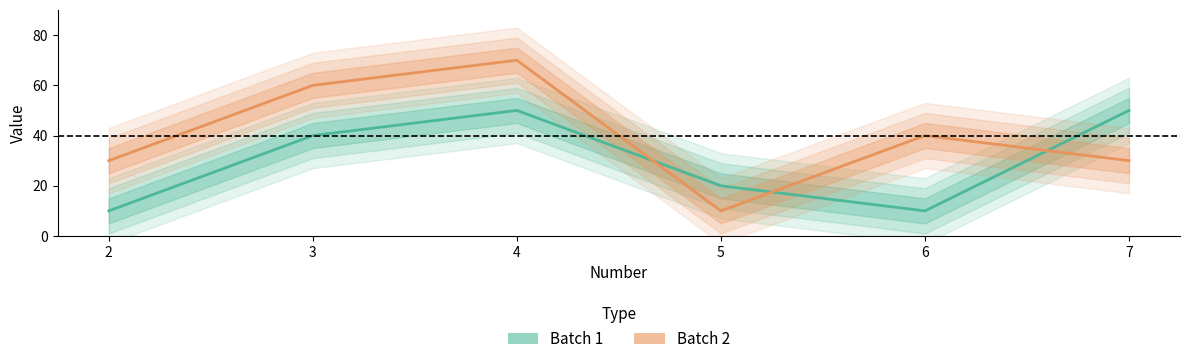

At which label is Batch 2 closest to 40?

6